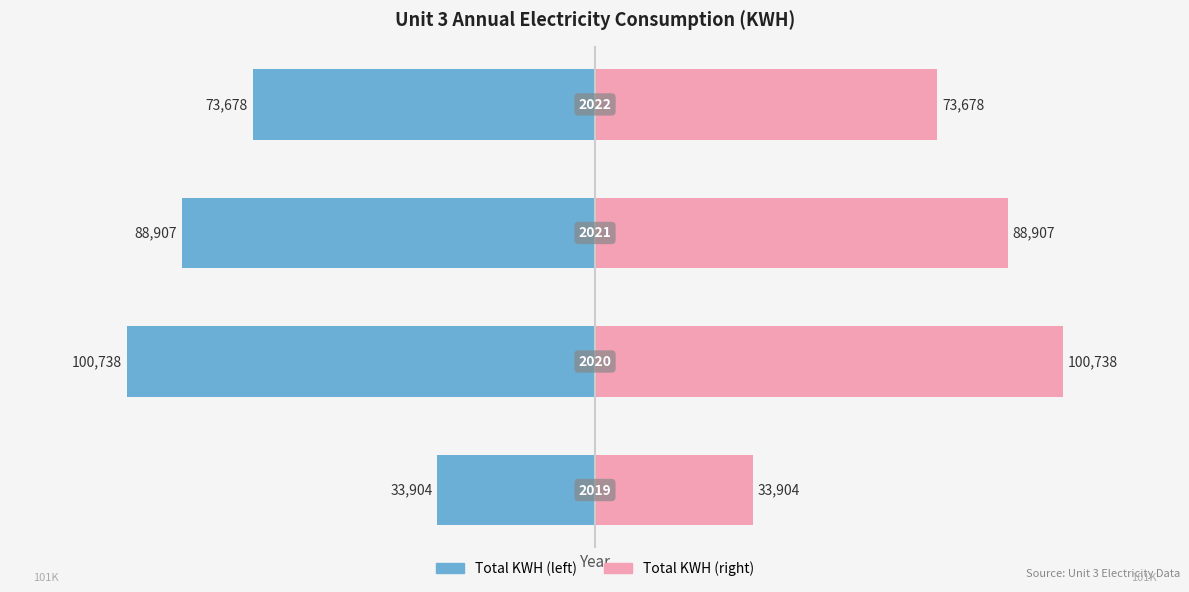

Is the value of Total KWH (pink) at 1 greater than the value of Total KWH (blue) at 0?

Yes